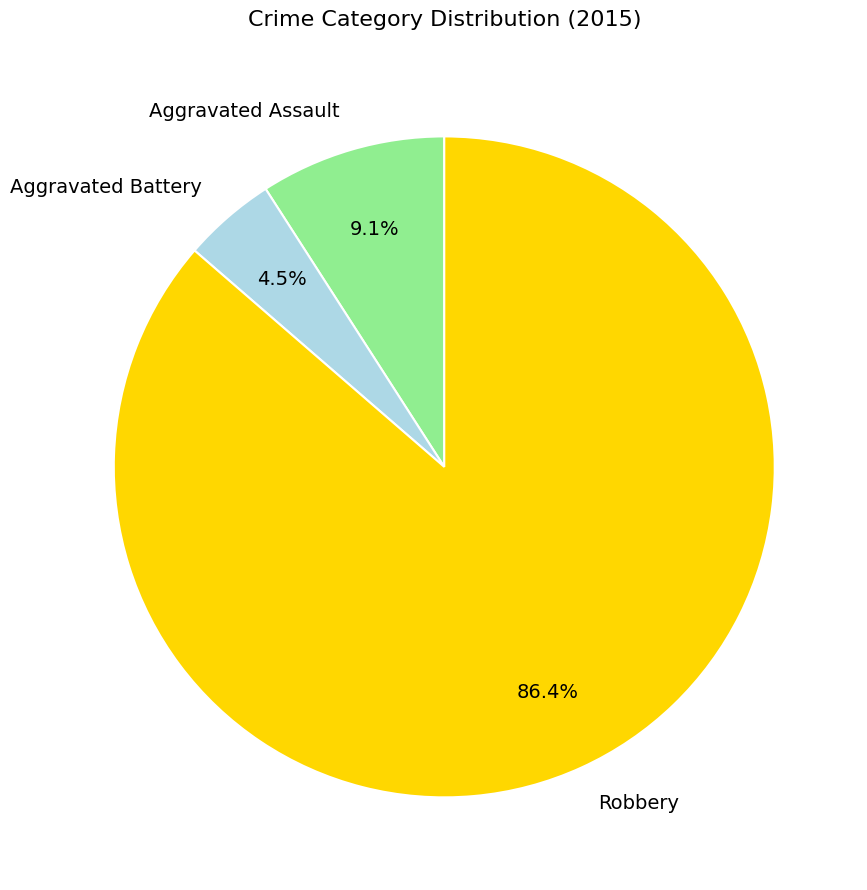

What is the smallest slice in the pie chart?

Aggravated Battery